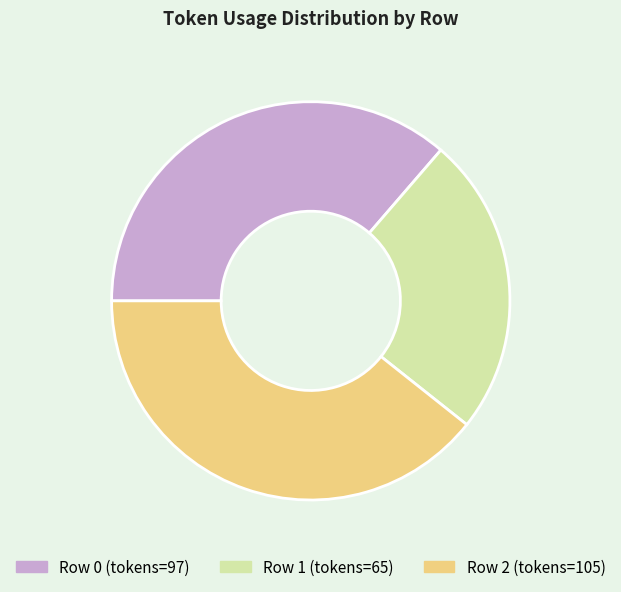

The Row 1 (tokens=65) slice represents 16% of the pie. True or false?

False